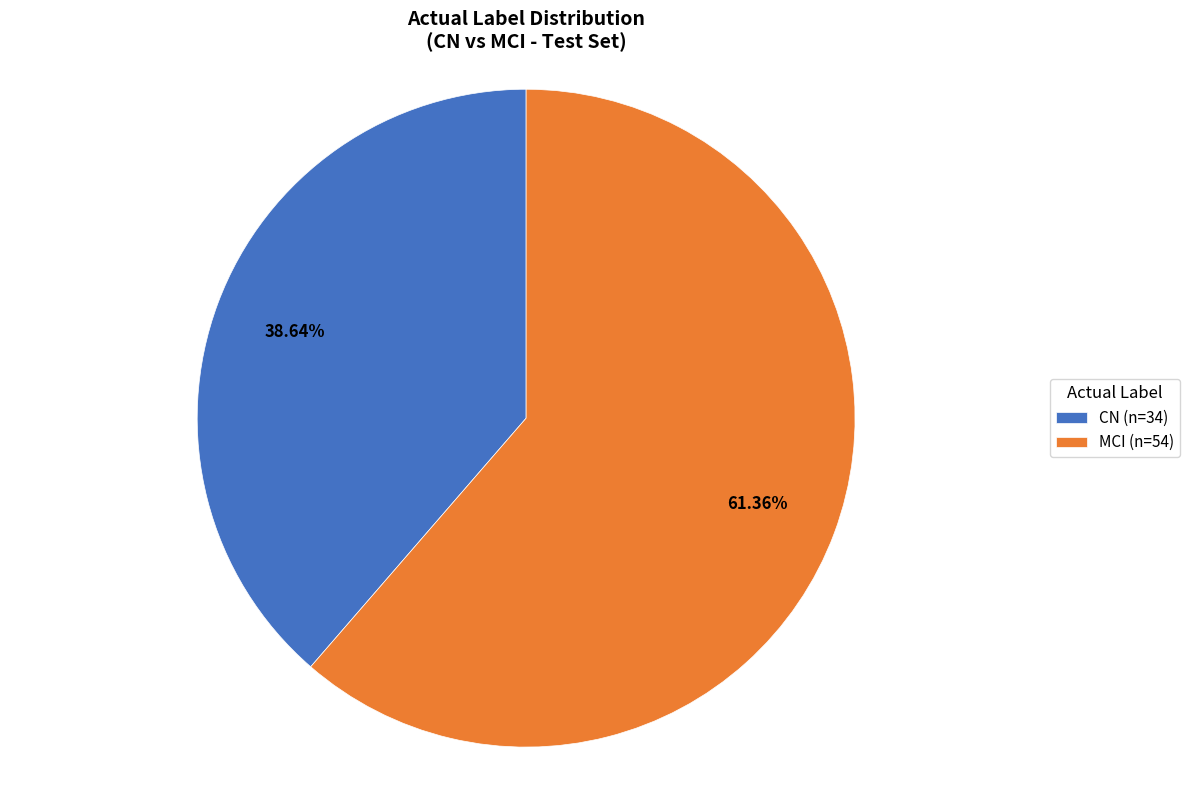

Is the sum of MCI and CN greater than half?

Yes